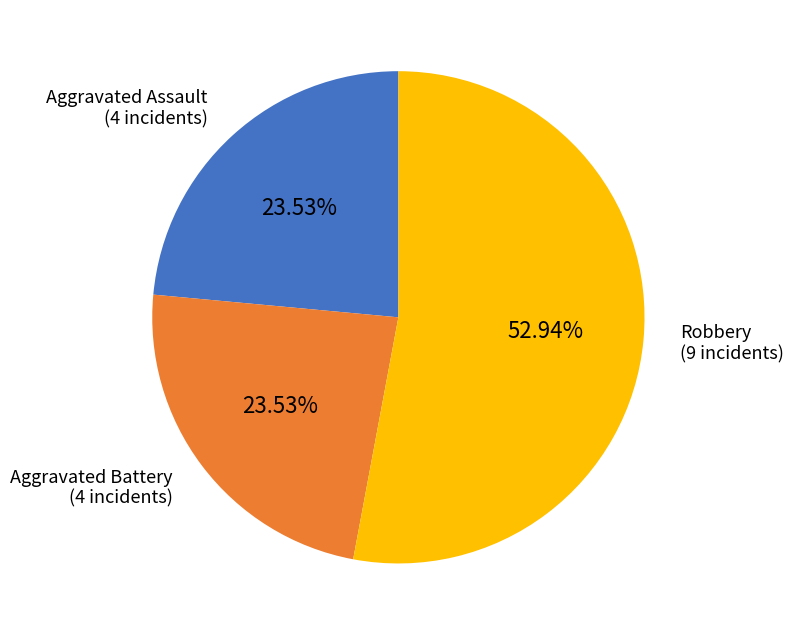

To the nearest percent, what is the difference between the largest and smallest slice percentages?

29%